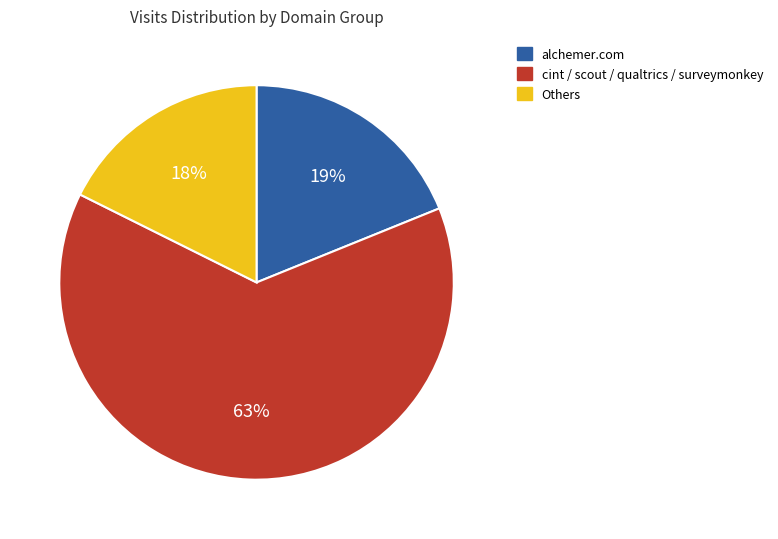

How many slices are in this pie chart?

3